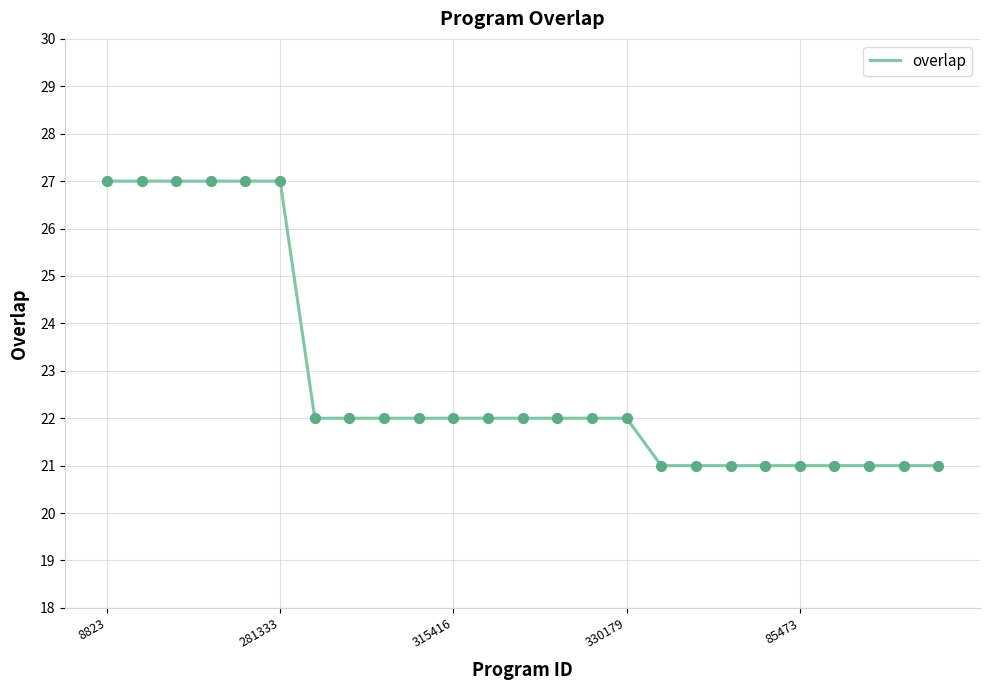

What is the minimum value shown in the chart?

21